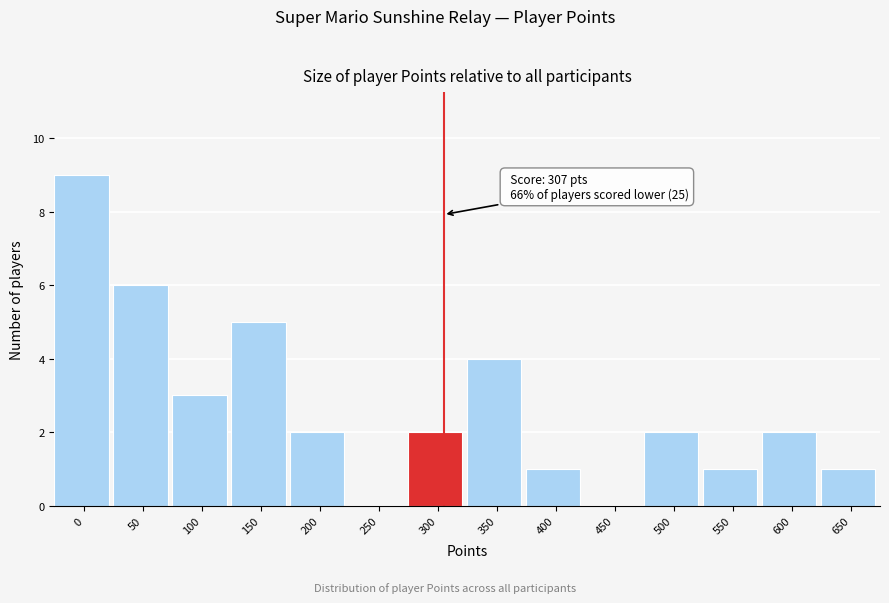

Reading right to left, list all the values displayed in this chart.

650=1	600=2	550=1	500=2	450=0	400=1	350=4	300=2	250=0	200=2	150=5	100=3	50=6	0=9